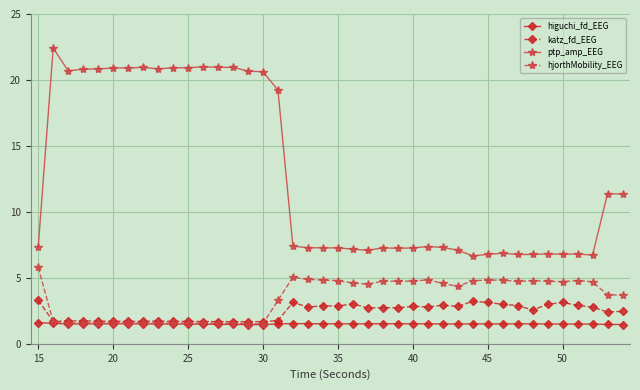

In katz_fd_EEG, how many points are lower than both neighbors (excluding endpoints)?

12